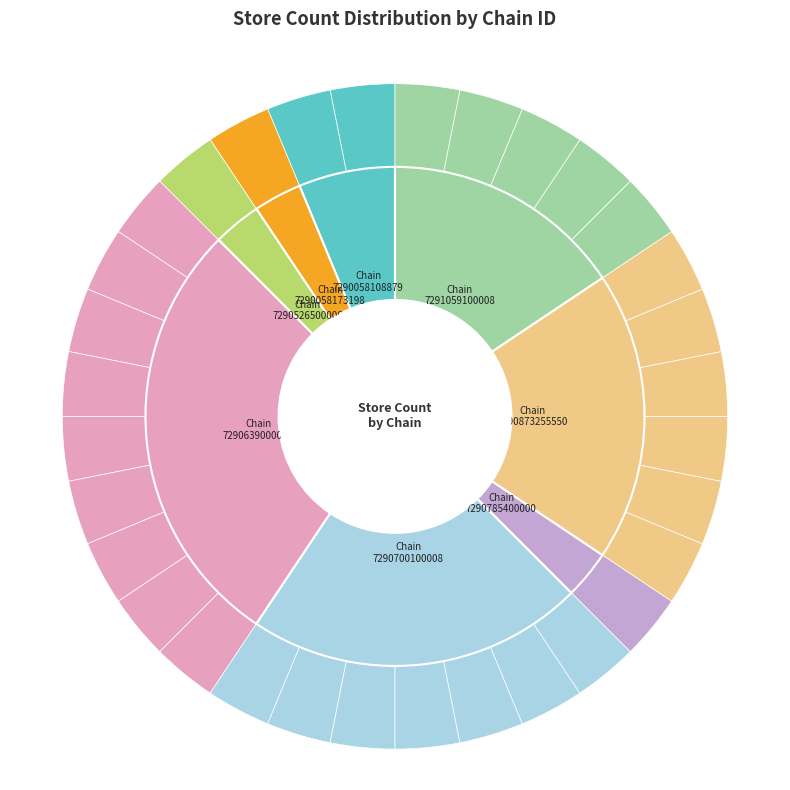

Rank the categories by value from highest to lowest.

7290639000004, 7290700100008, 7290873255550, 7291059100008, 7290058108879, 7290058173198, 7290526500006, 7290785400000